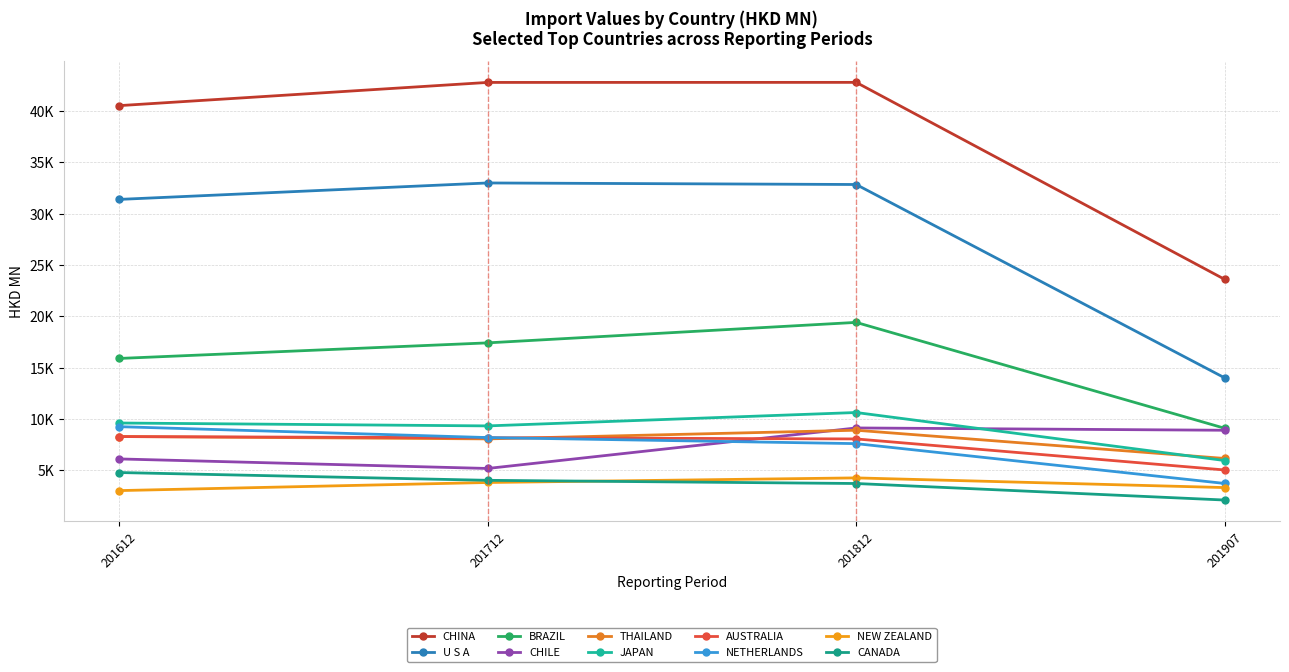

Reading right to left, extract all data points from this chart.

201612: 4795.4	3037.3	9259.0	8294.4	9614.6	8299.9	6119.3	15897.6	31376.3	40502.1
201712: 4037.3	3825.9	8198.1	8182.3	9333.2	8069.4	5190.8	17414.0	32977.3	42761.6
201812: 3727.3	4273.5	7608.1	8064.9	10636.3	8912.2	9133.8	19407.6	32827.1	42766.8
201907: 2118.0	3331.7	3732.0	5044.3	5961.7	6164.7	8909.7	9102.3	14006.0	23591.1